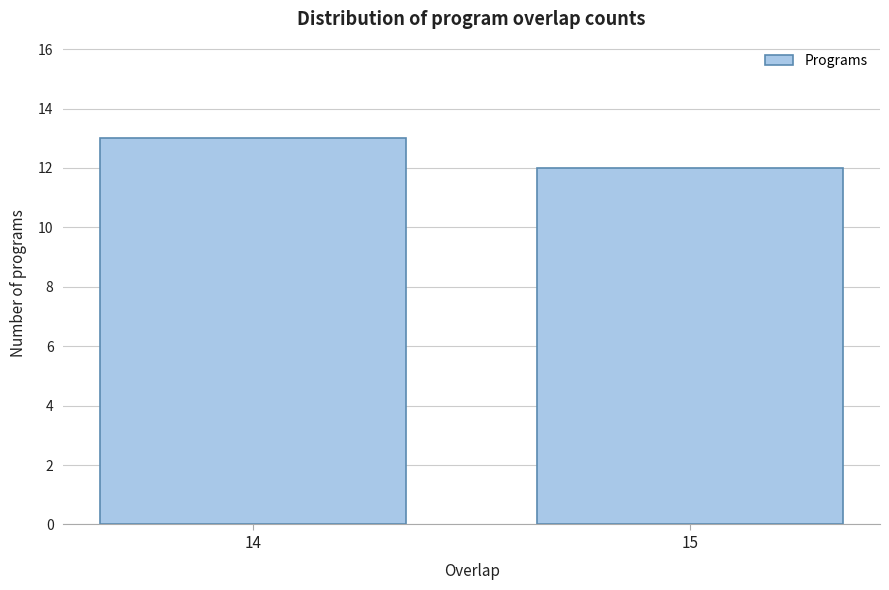

Reading left to right, what are all the values shown in this chart?

14=13	15=12